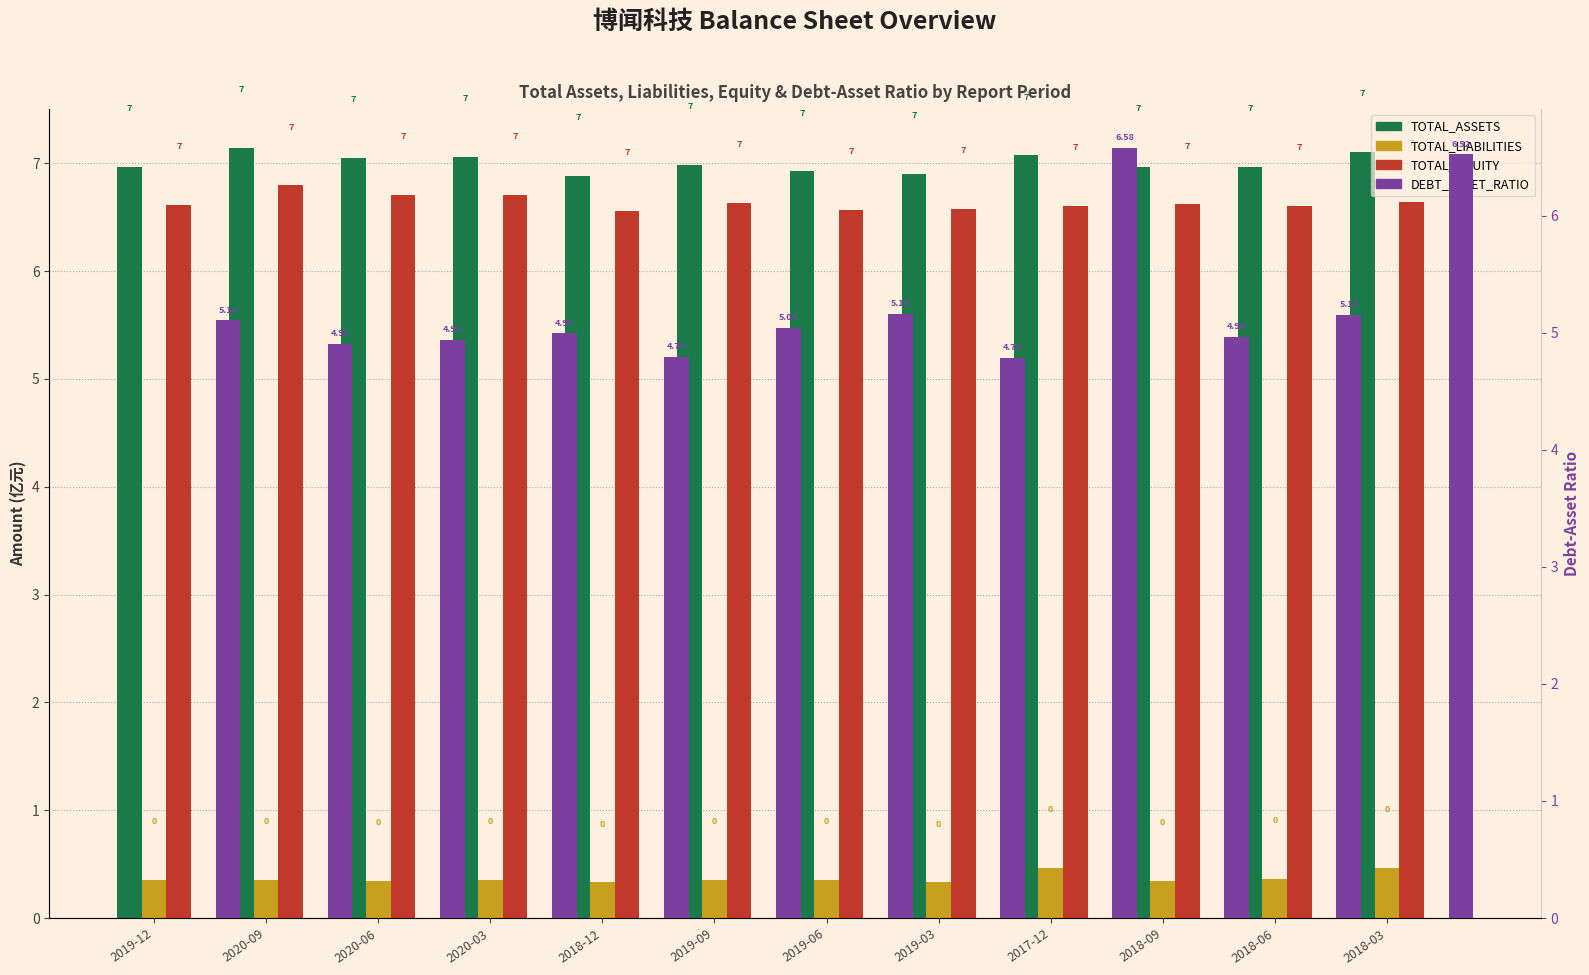

What is the sum of the TOTAL_LIABILITIES values at 2018-03 and 2018-12?

0.8